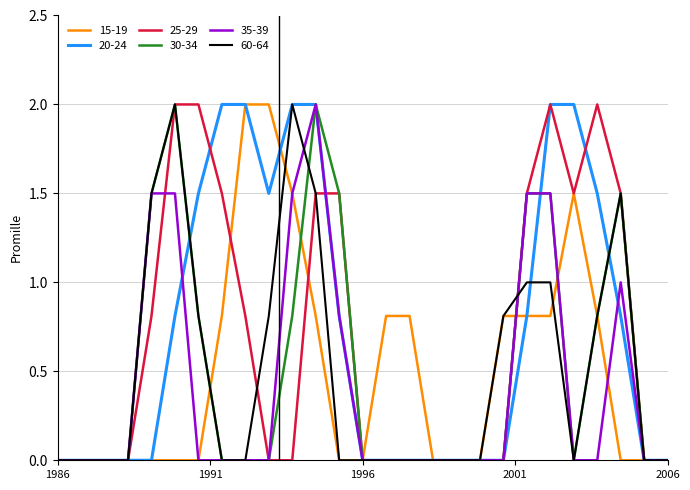

What is the highest value of the 60-64 series?

2.0